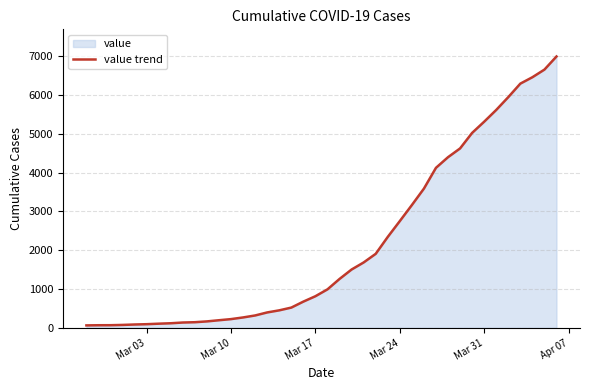

What is the greatest value displayed?

6995